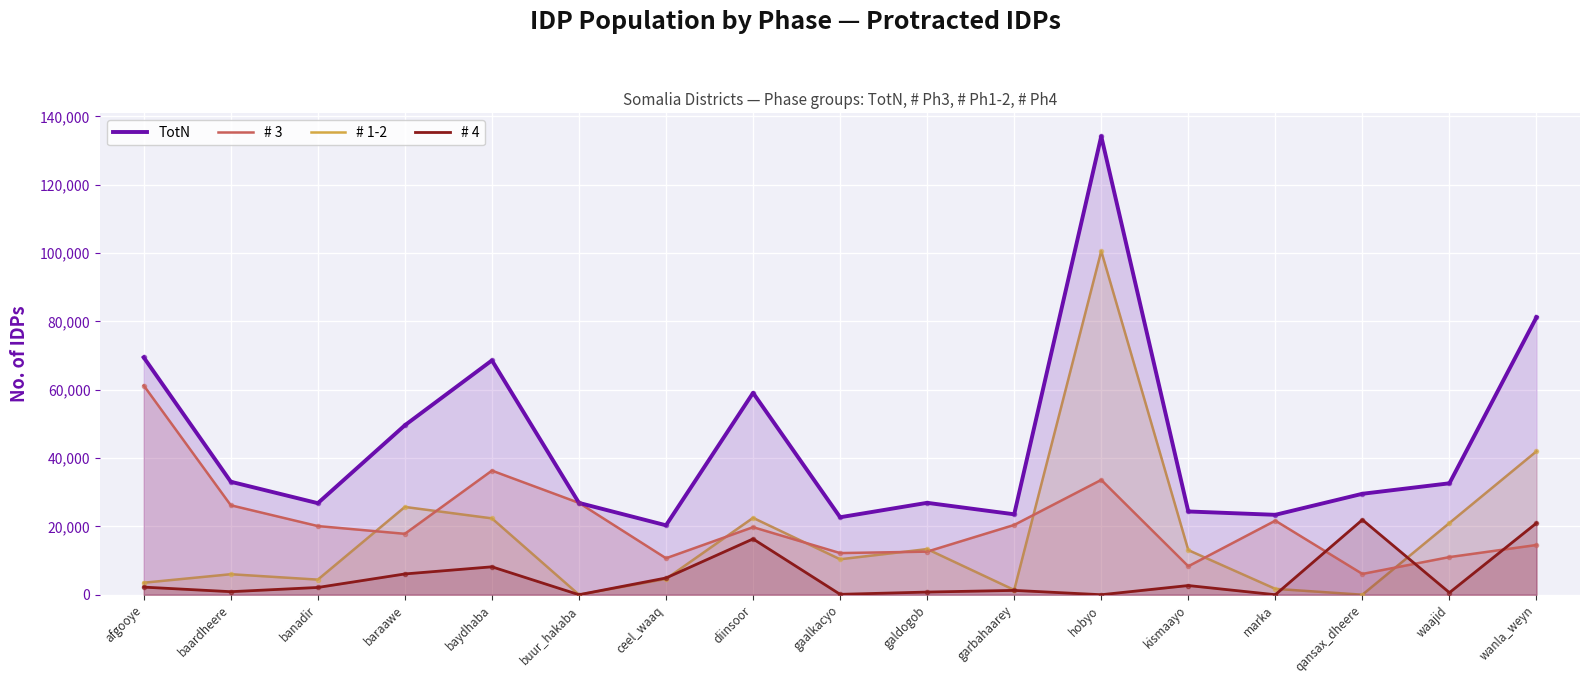

Which series contains the highest Y value?

TotN